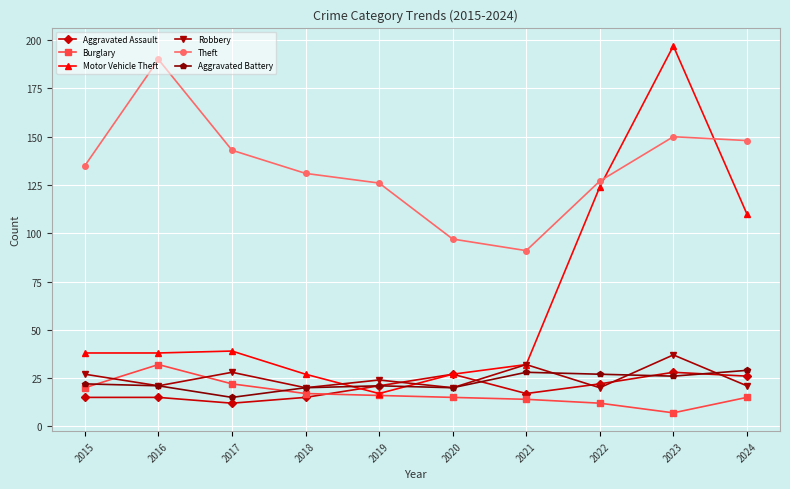

At which label does Burglary first exceed 16?

2015